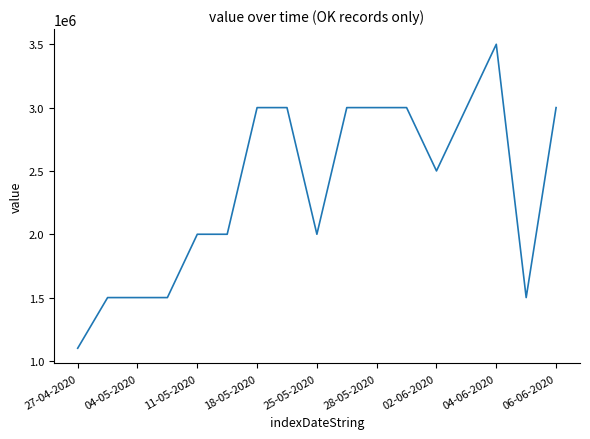

What is the difference between the maximum and minimum values?

2400000